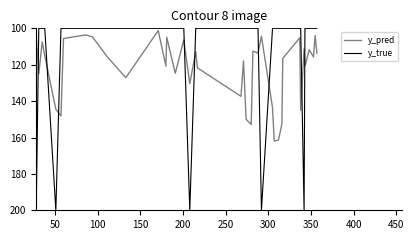

What is the difference between the maximum and minimum values in the y_pred series?

60.8